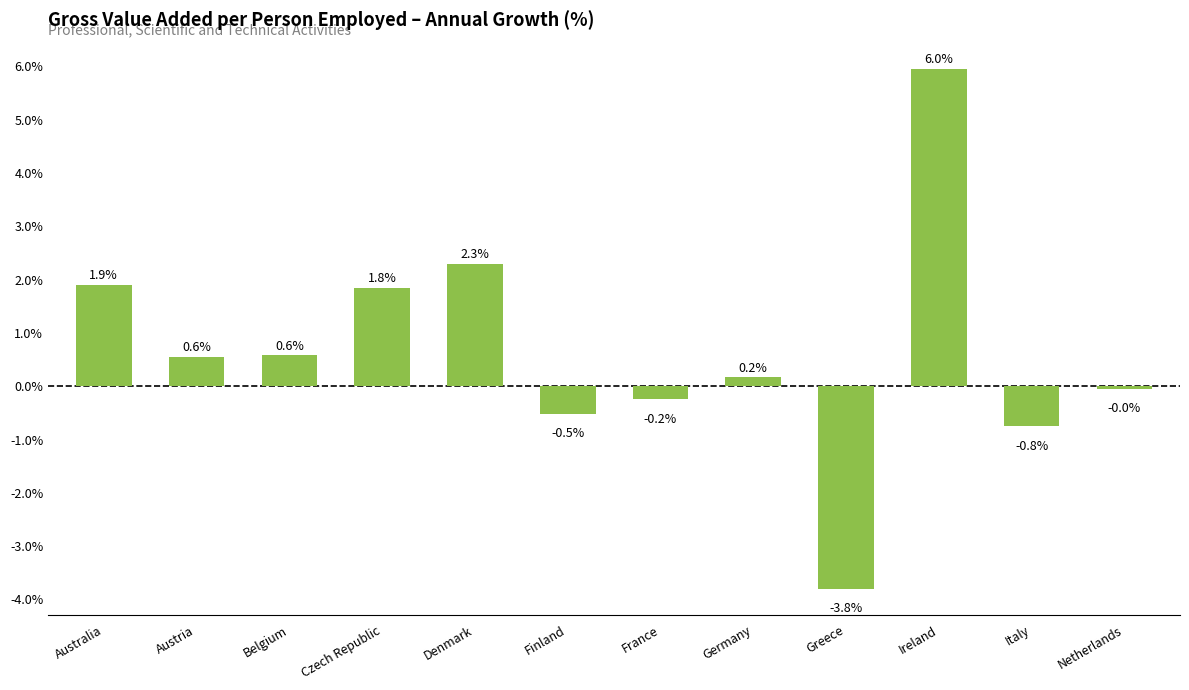

What is the sum of the values at Australia and France?

1.7